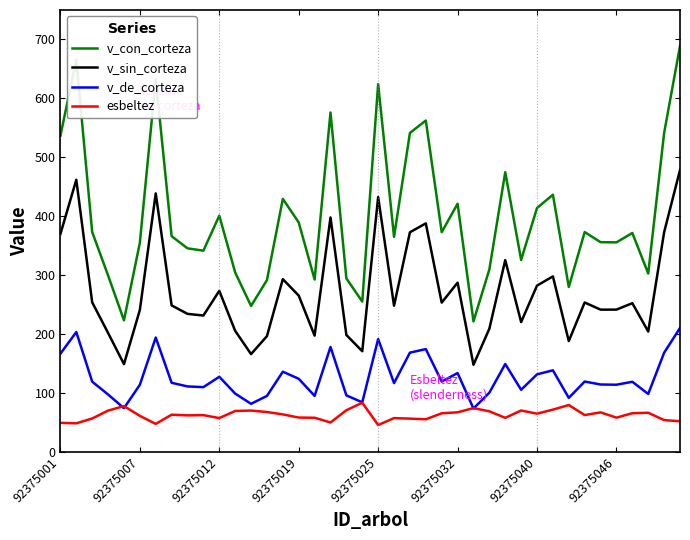

True or false: v_de_corteza and v_sin_corteza intersect in this chart.

False